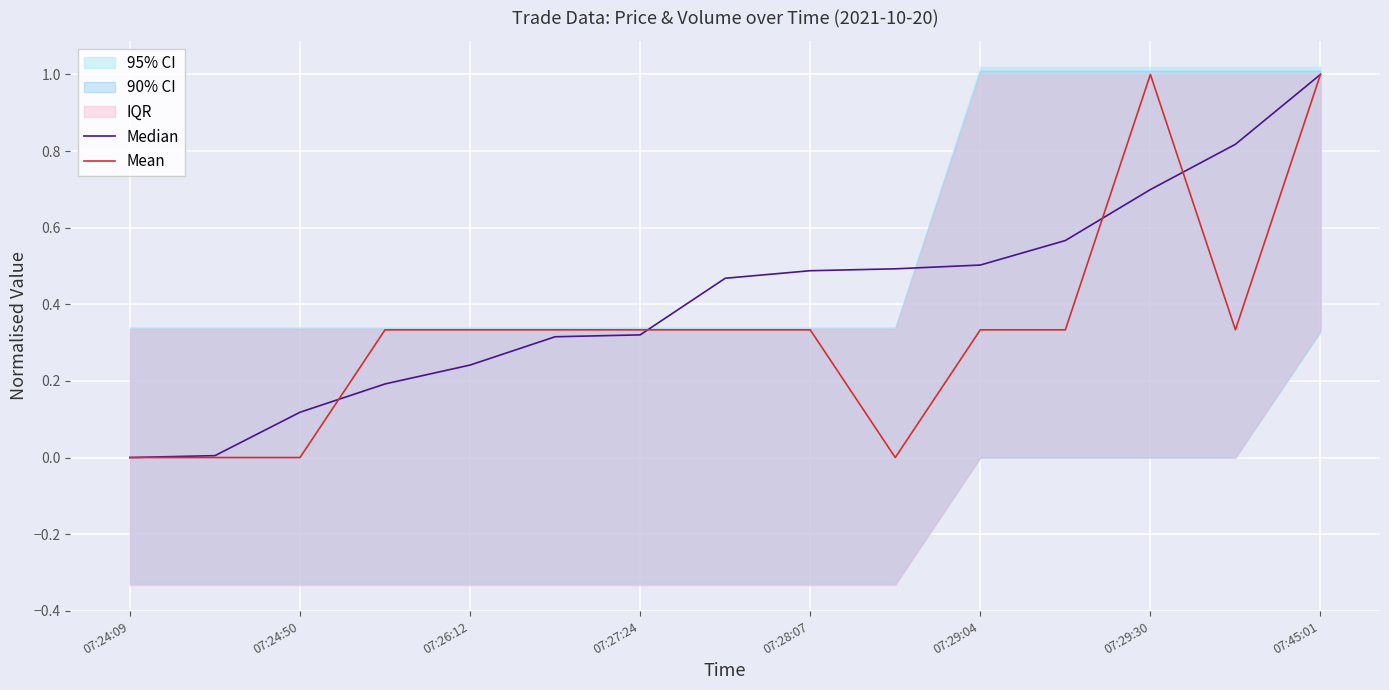

True or false: Mean has a value of 0.1 at 07:28:07.

False